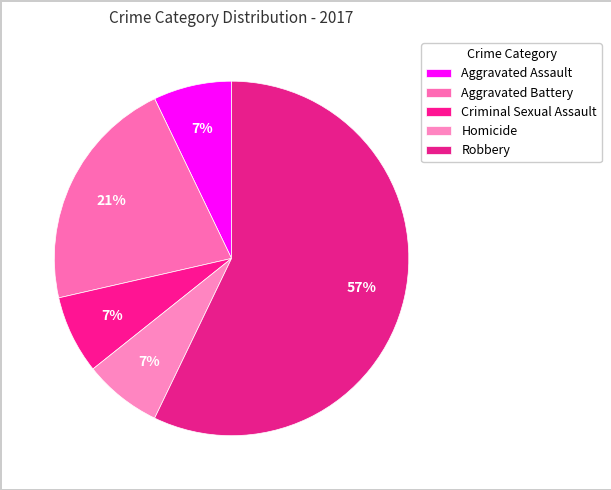

Count the number of slices in the pie.

5